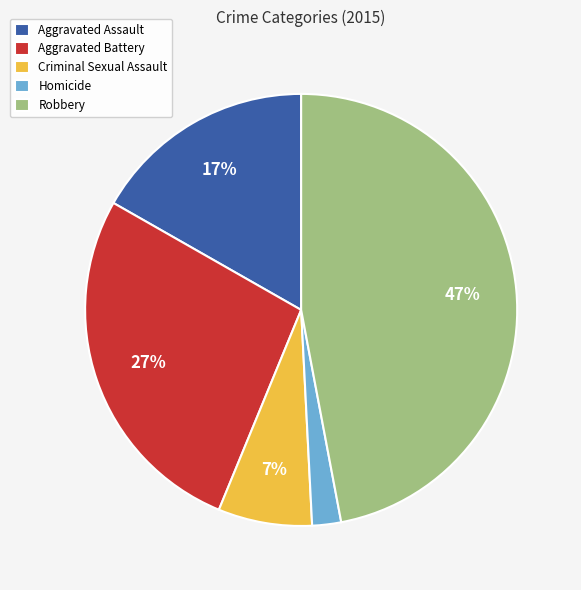

Combined, do Criminal Sexual Assault and Aggravated Battery account for over 50%?

No